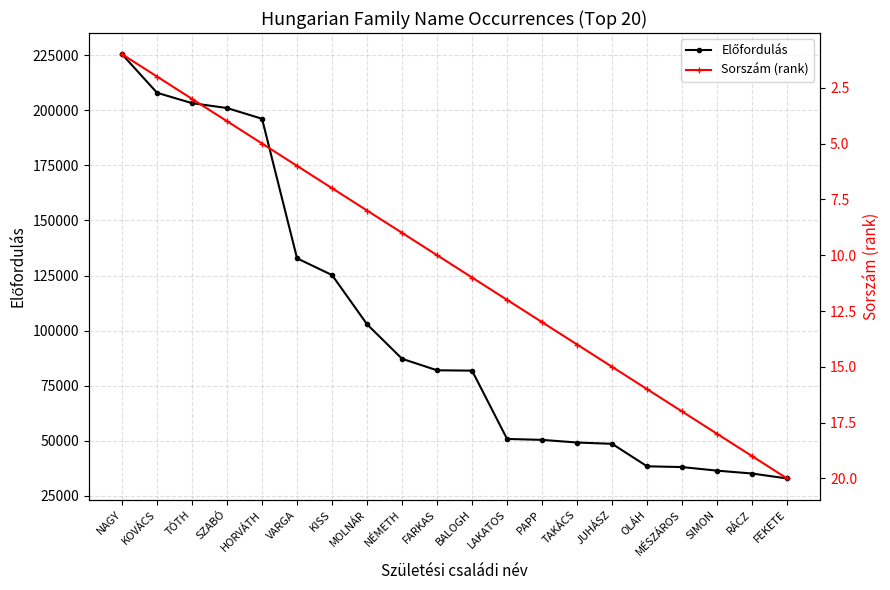

What is the maximum value for Sorszám (rank)?

20